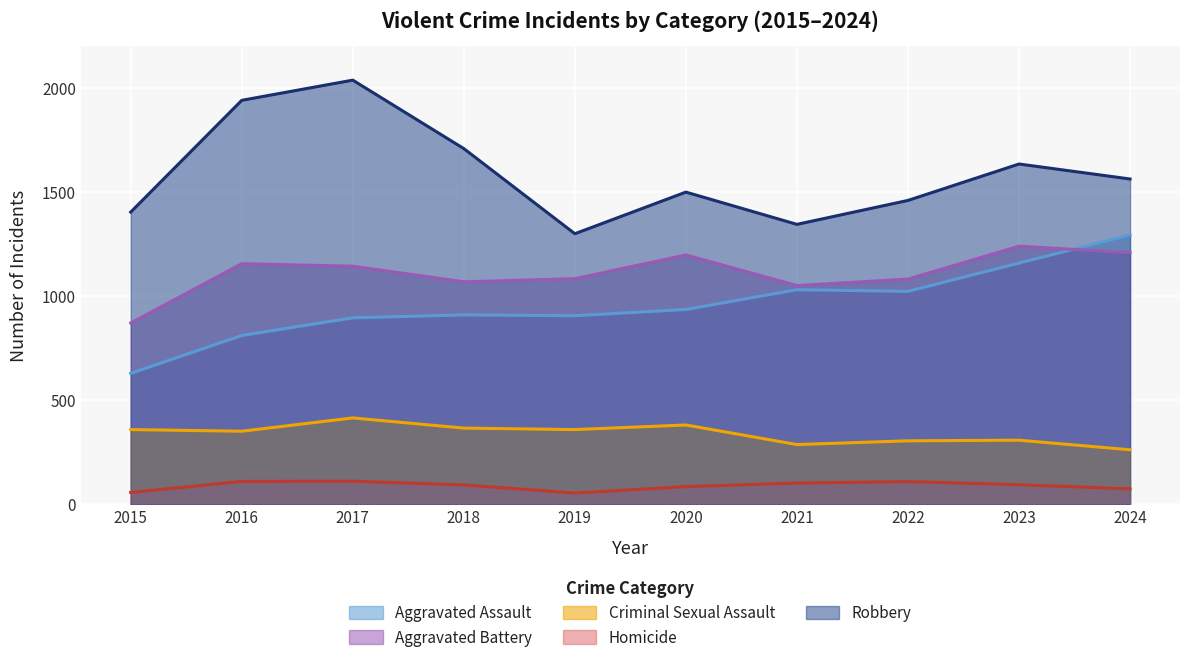

True or false: Criminal Sexual Assault and Aggravated Battery cross at least once.

False